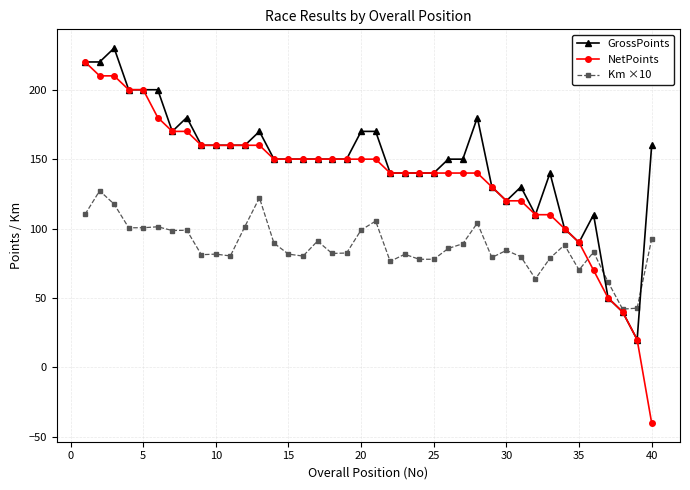

What is the smallest value displayed?

-40.0